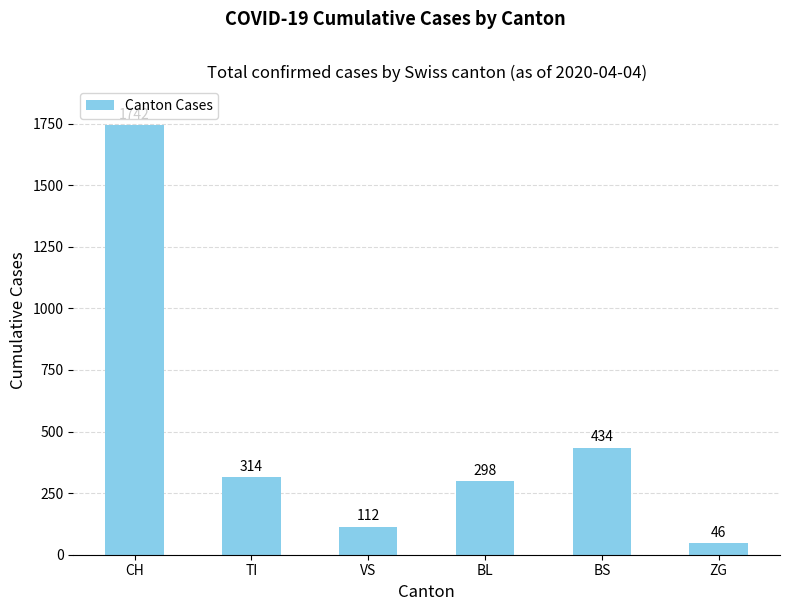

What is the change in value from TI to ZG?

-268